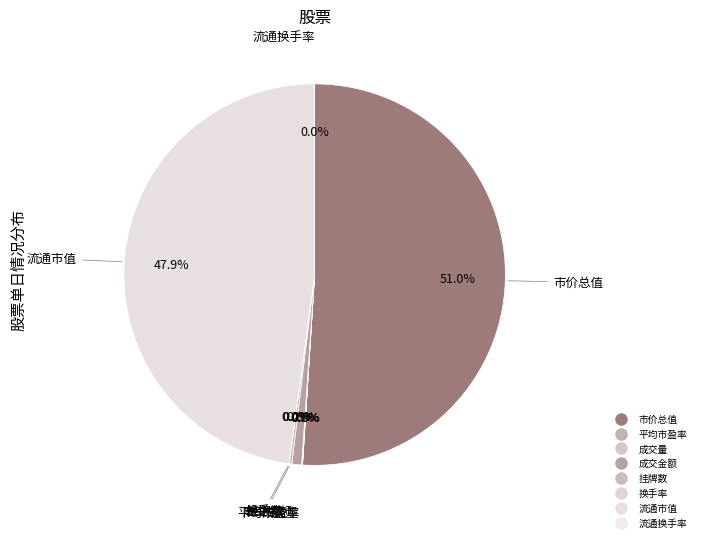

What is the largest slice in the pie chart?

市价总值